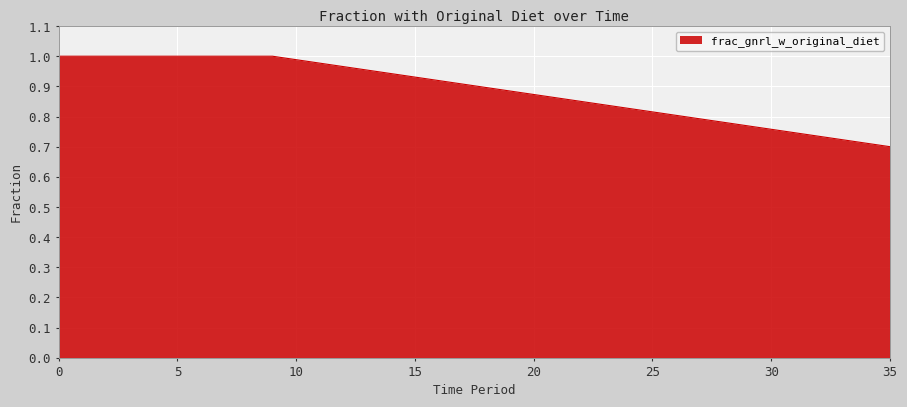

What is the difference between the maximum and minimum values?

0.3